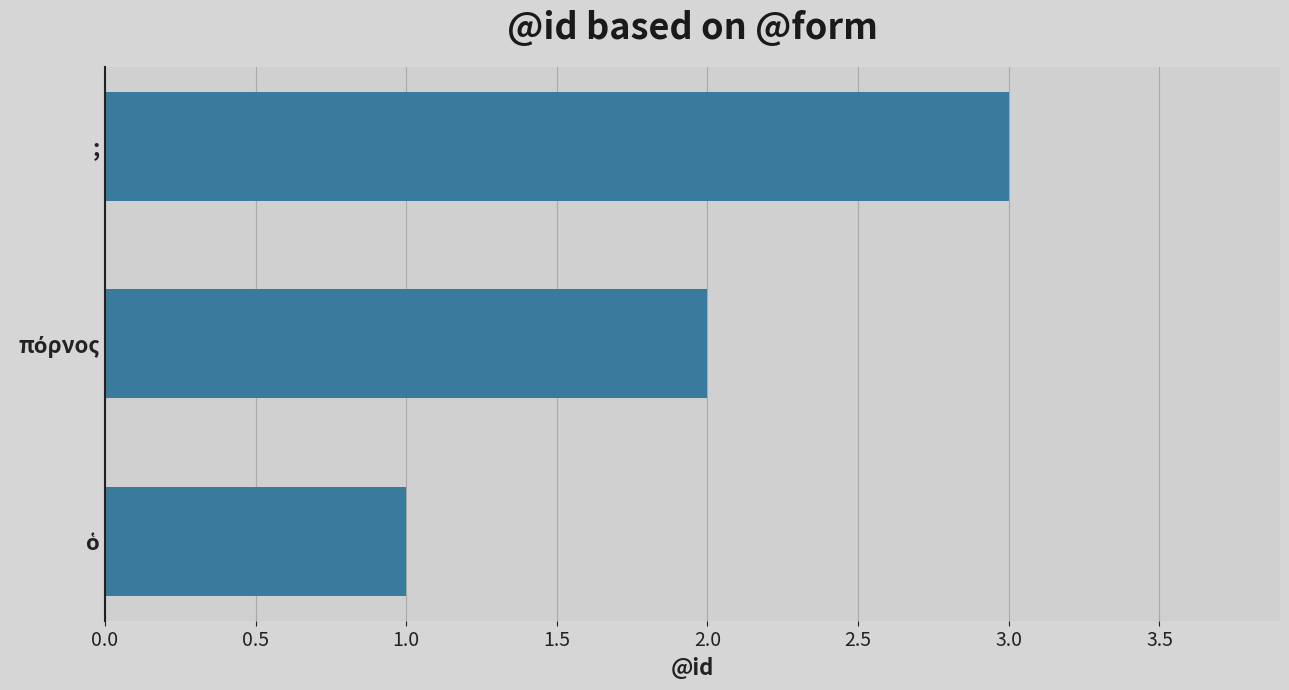

What is the sum of all values?

6